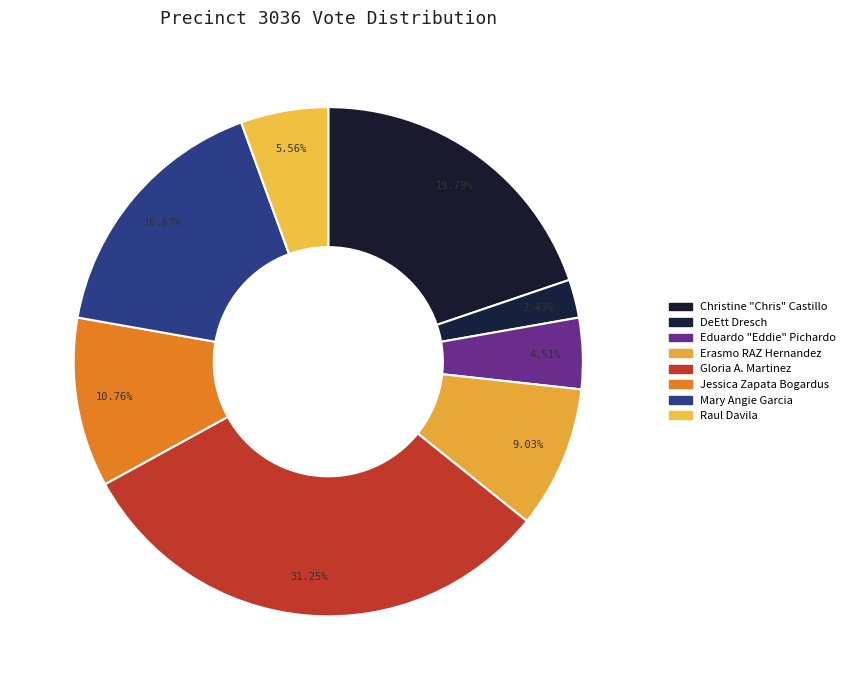

What is the change in value from Christine "Chris" Castillo to Eduardo "Eddie" Pichardo?

-44